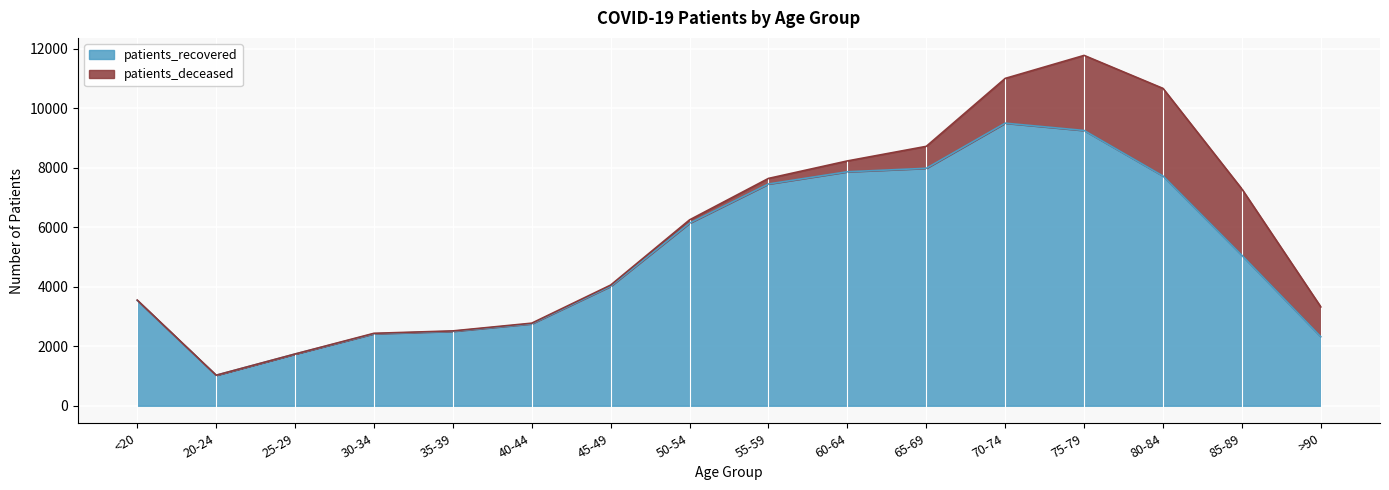

Where is the first local minimum?

20-24